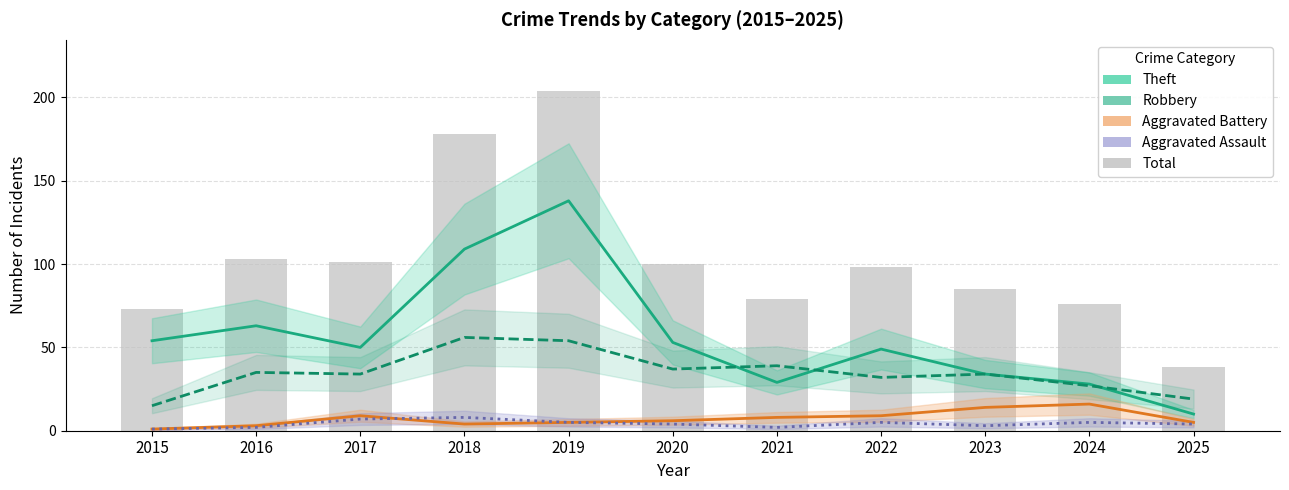

True or false: Aggravated Battery has a value of 5 at 2019.

True